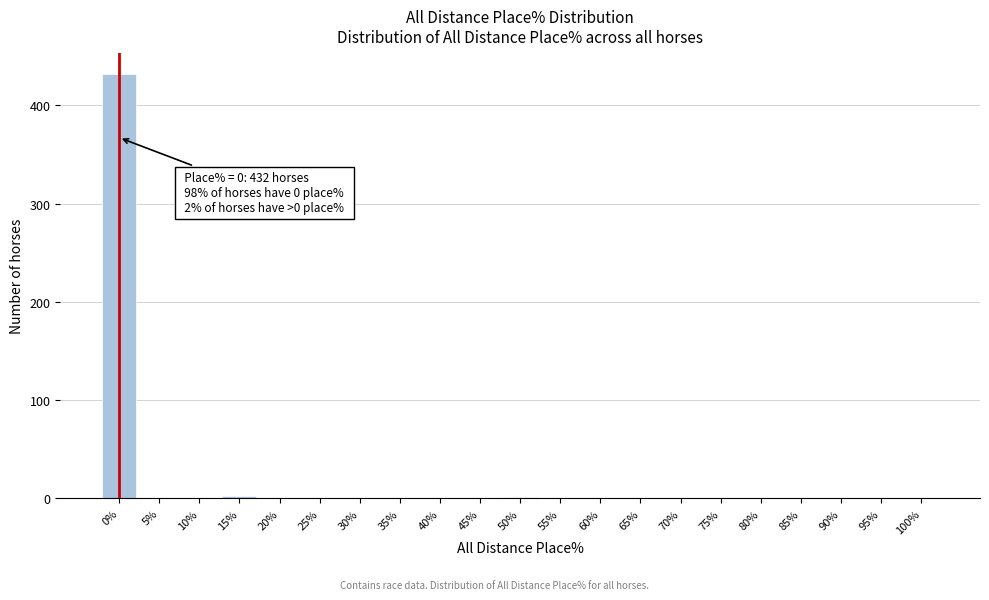

What is the greatest value displayed?

432